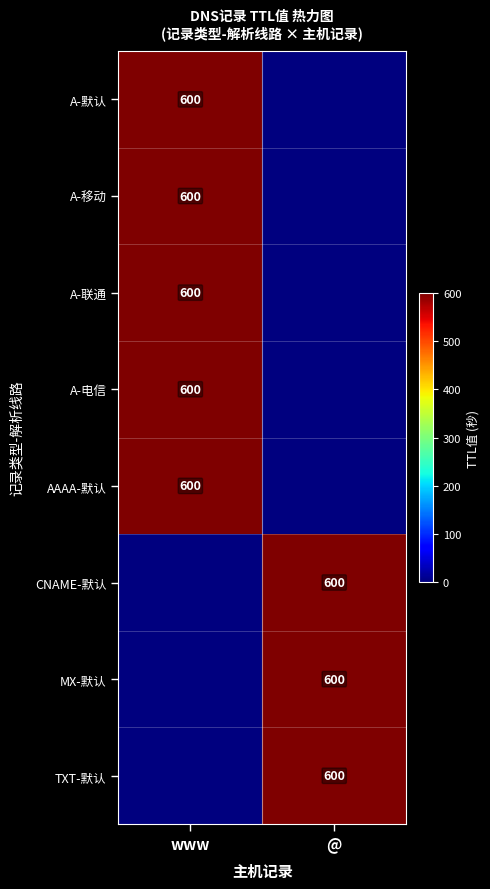

True or false: A-电信 has a value of 854 at www.

False